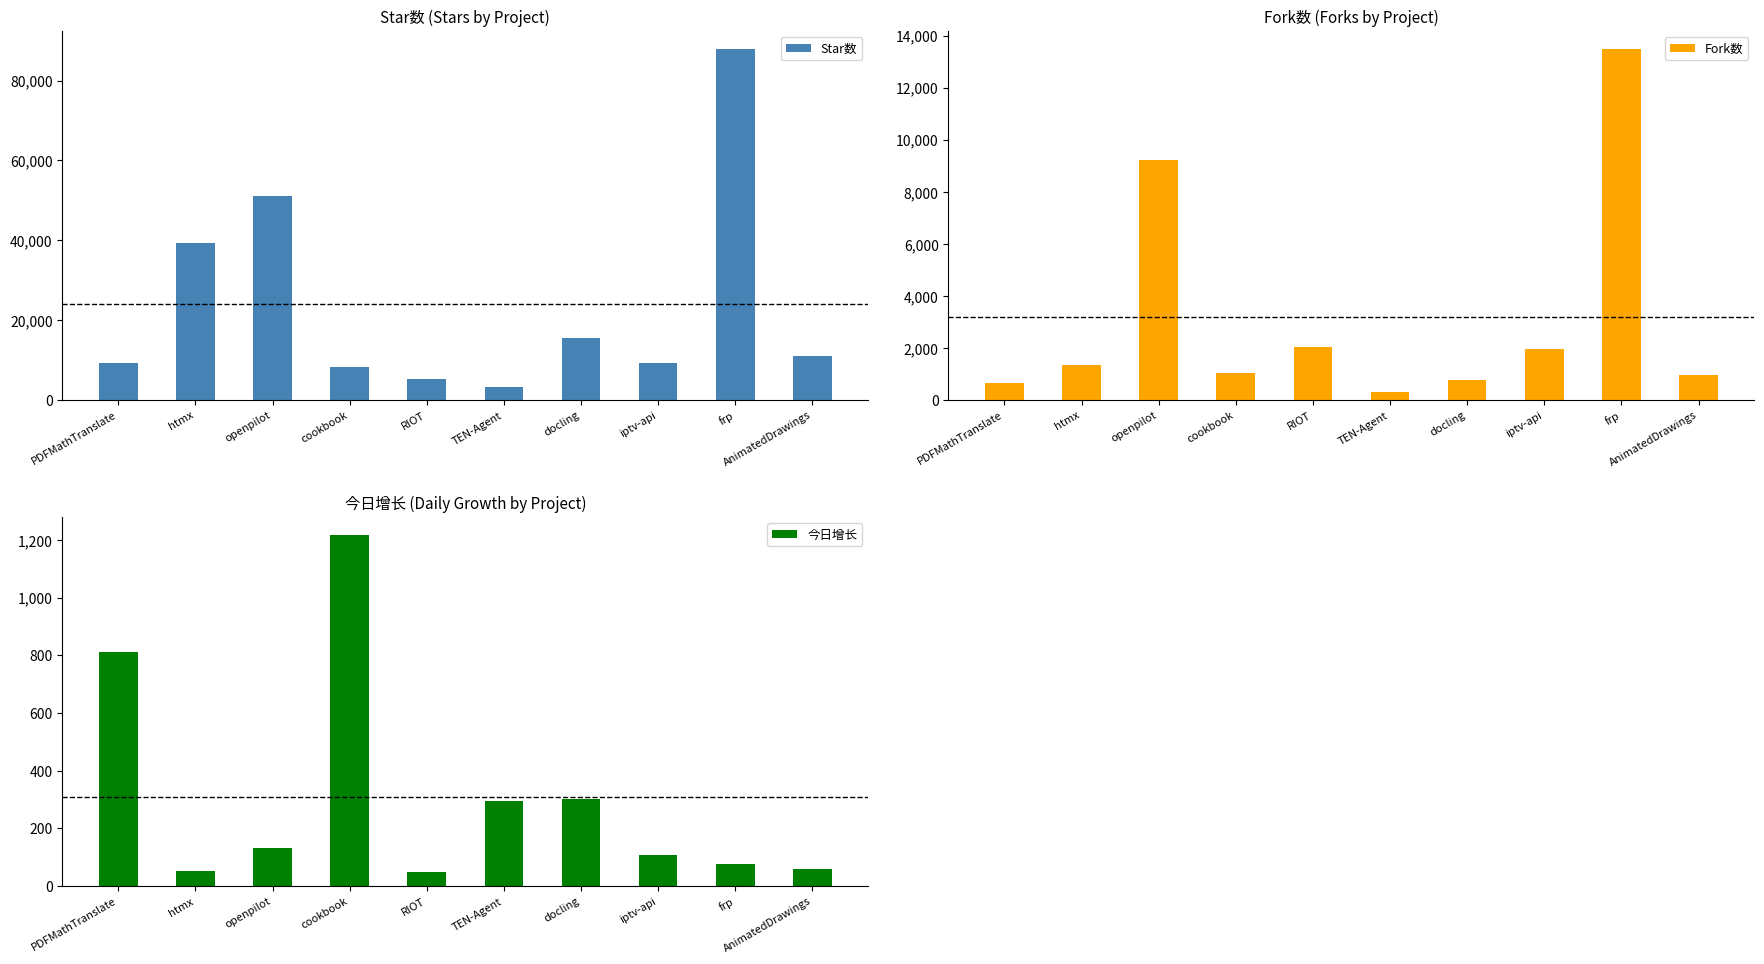

What is the total value across all series at AnimatedDrawings?

11987